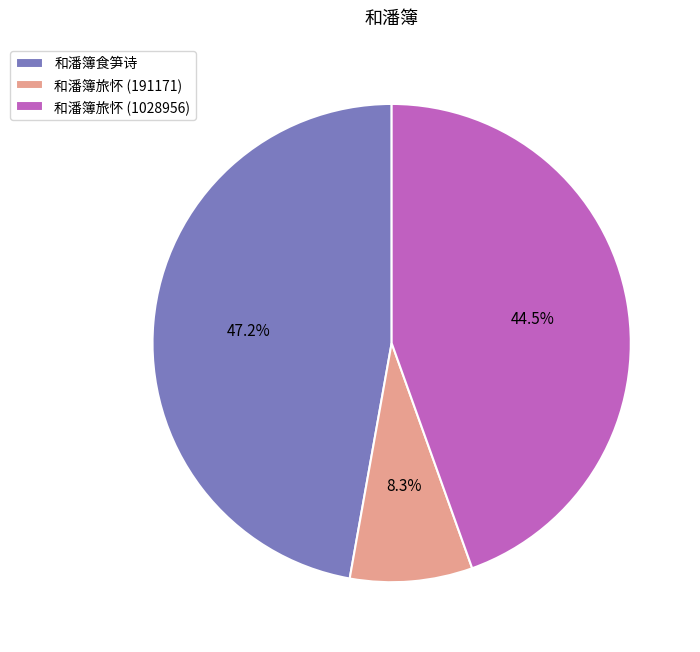

Does 和潘簿旅怀 (191171) represent more than half of the total?

No